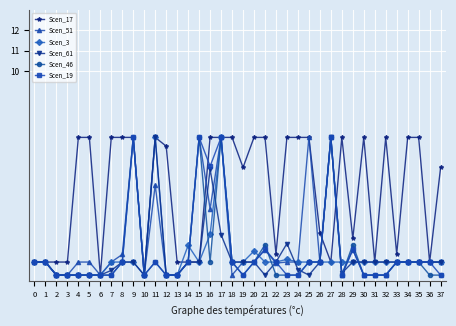

True or false: Scen_17 has more than 1 interior local peaks.

True